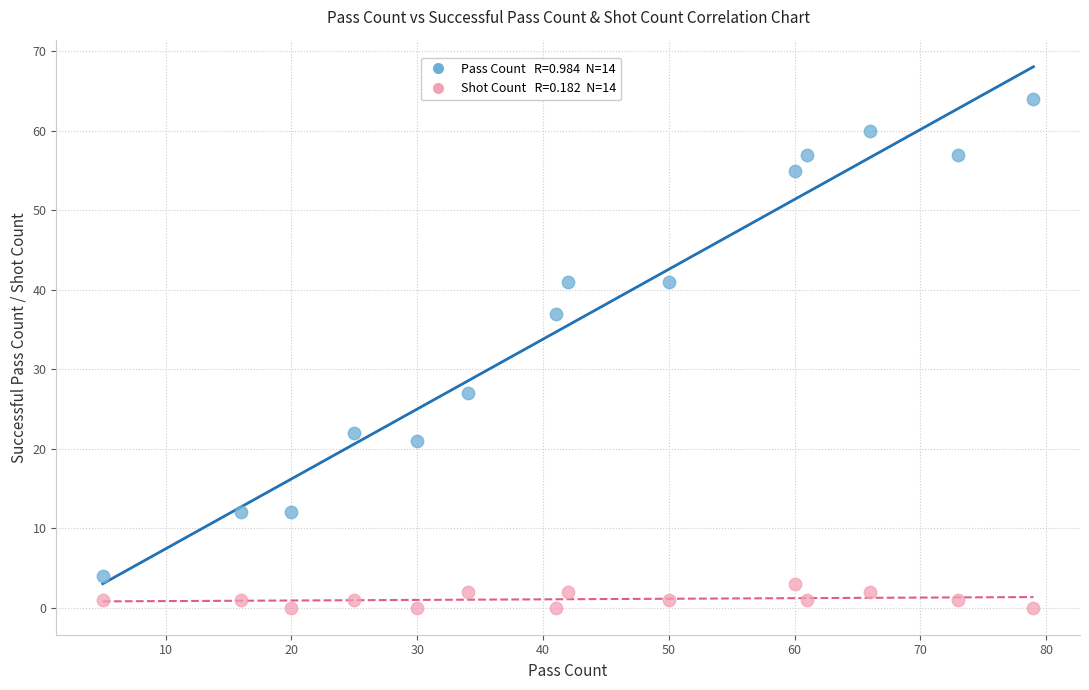

Across all data points, what is the range of Y values (max minus min)?

64